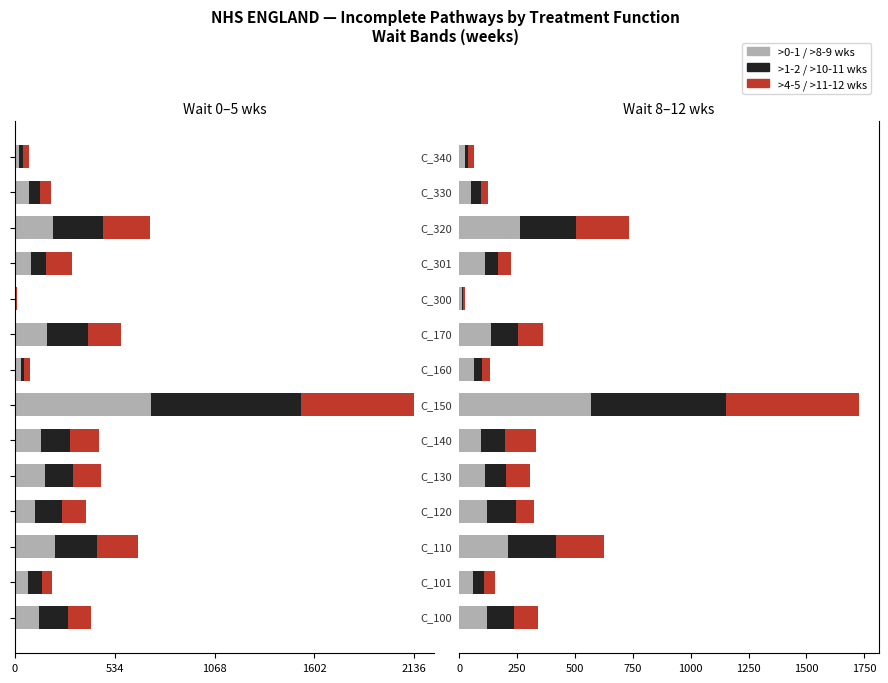

What is the value of the >11-12 bar at the 7th from the left?

576